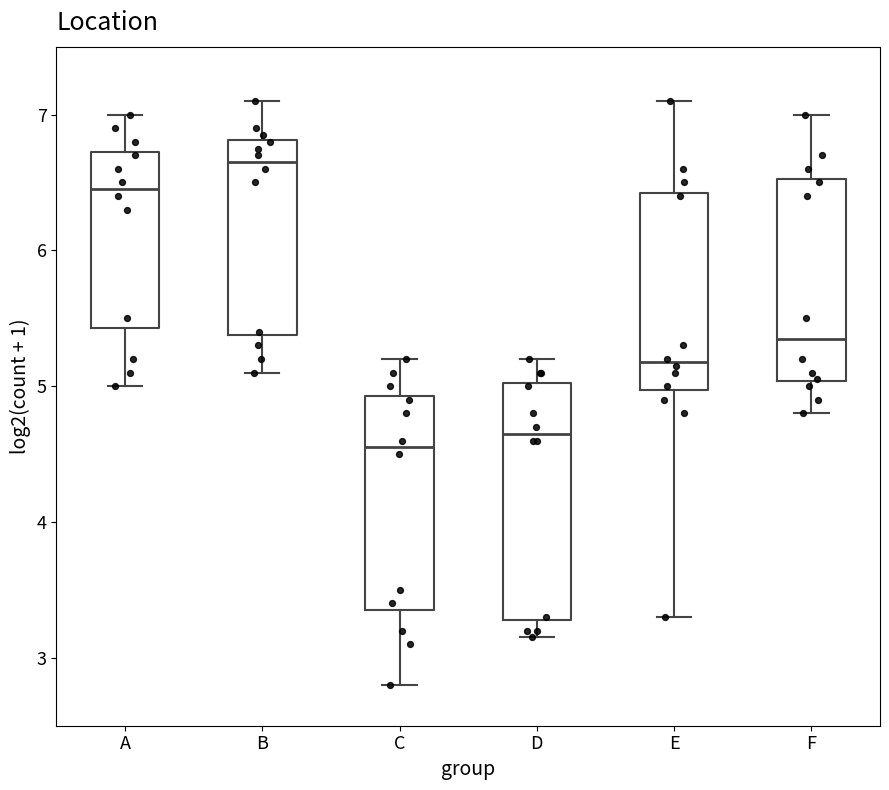

Which box has the highest median line?

B